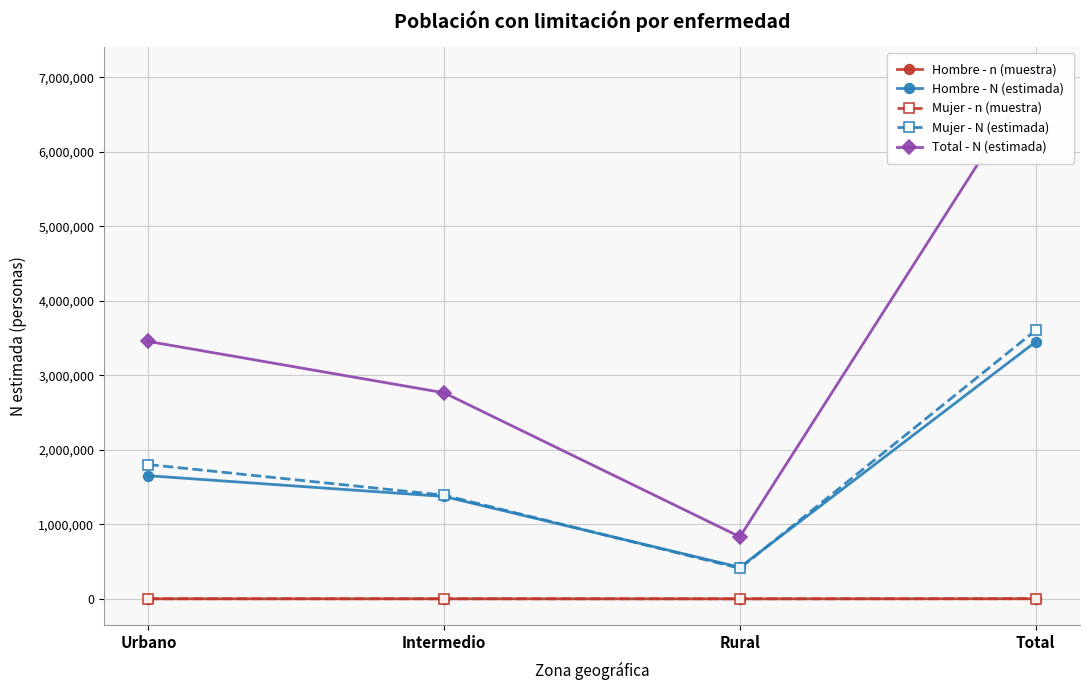

True or false: Hombre - n (muestra) has a value of 459 at Intermedio.

True